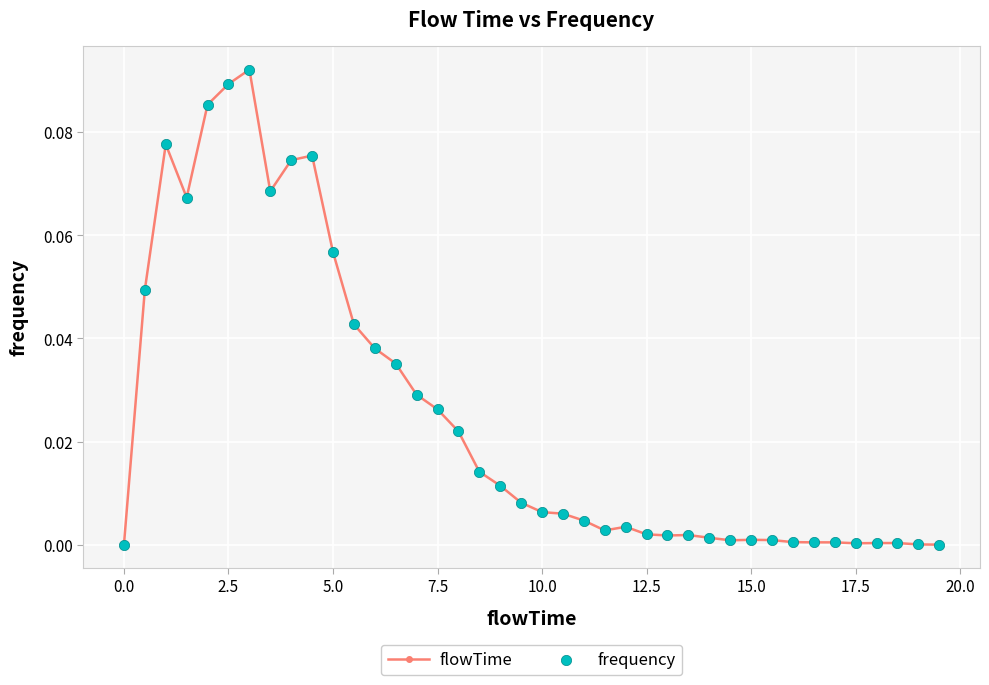

What is the sum of all values?

1.0